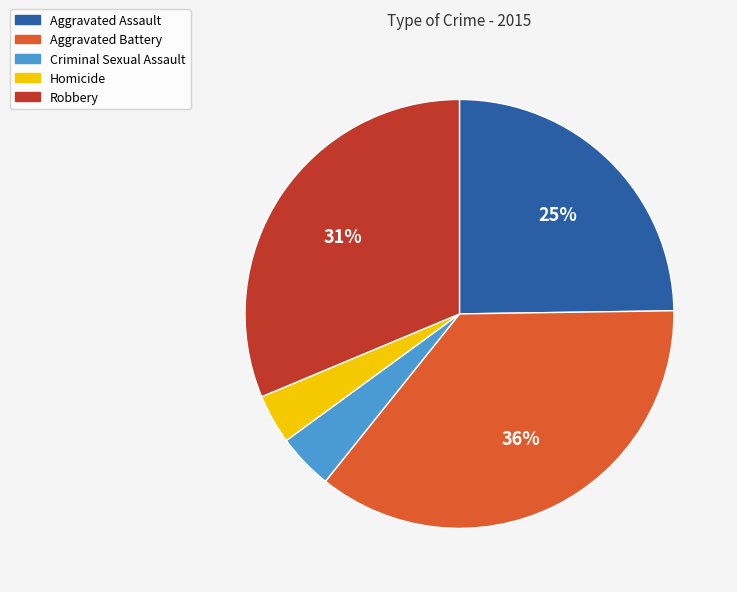

Is there any slice that represents more than half of the pie?

No